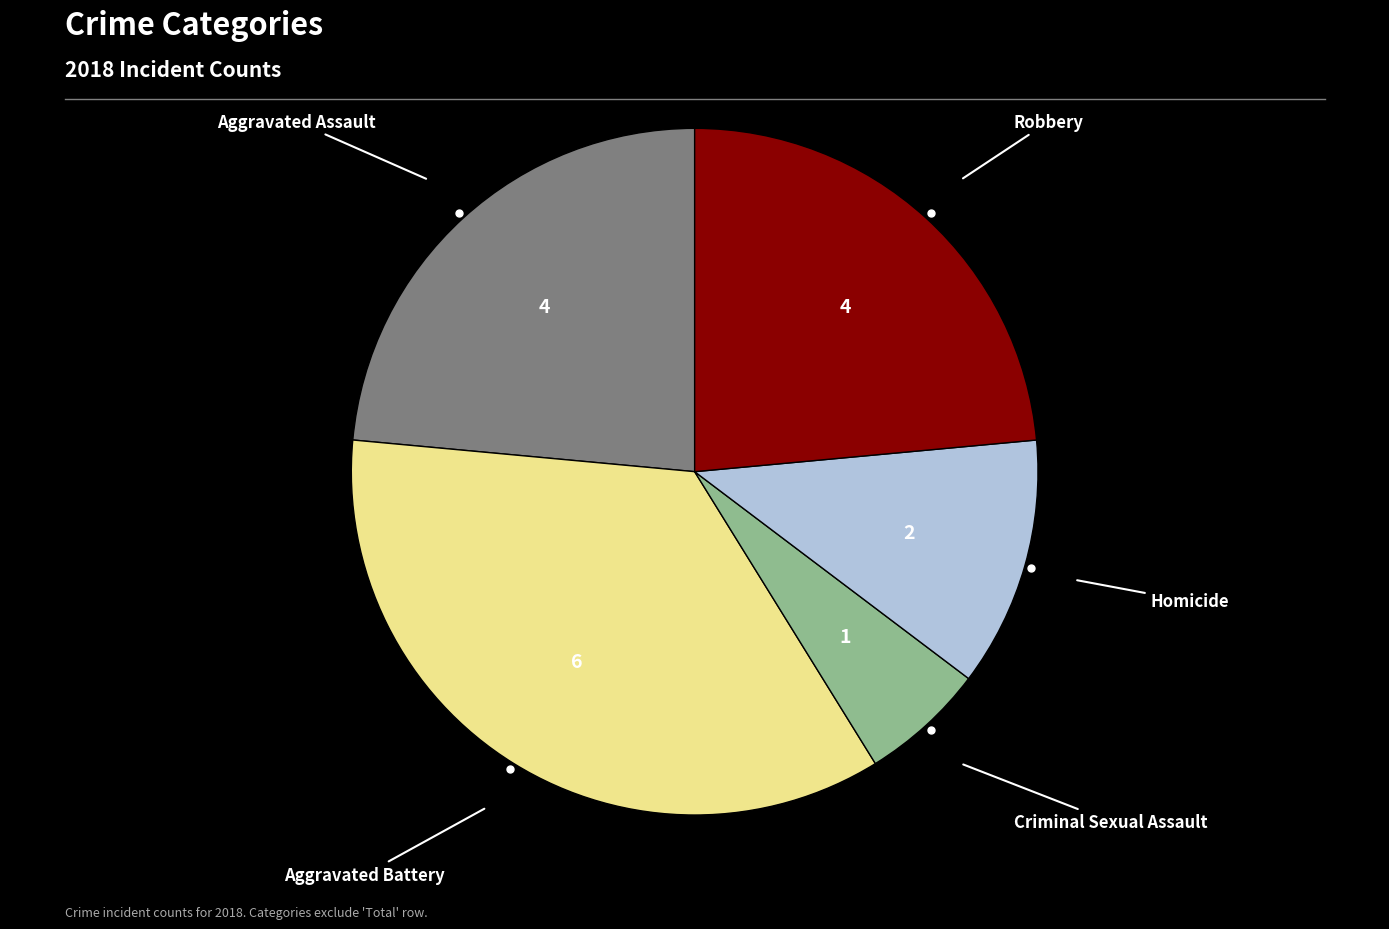

Is there a majority slice in this chart?

No